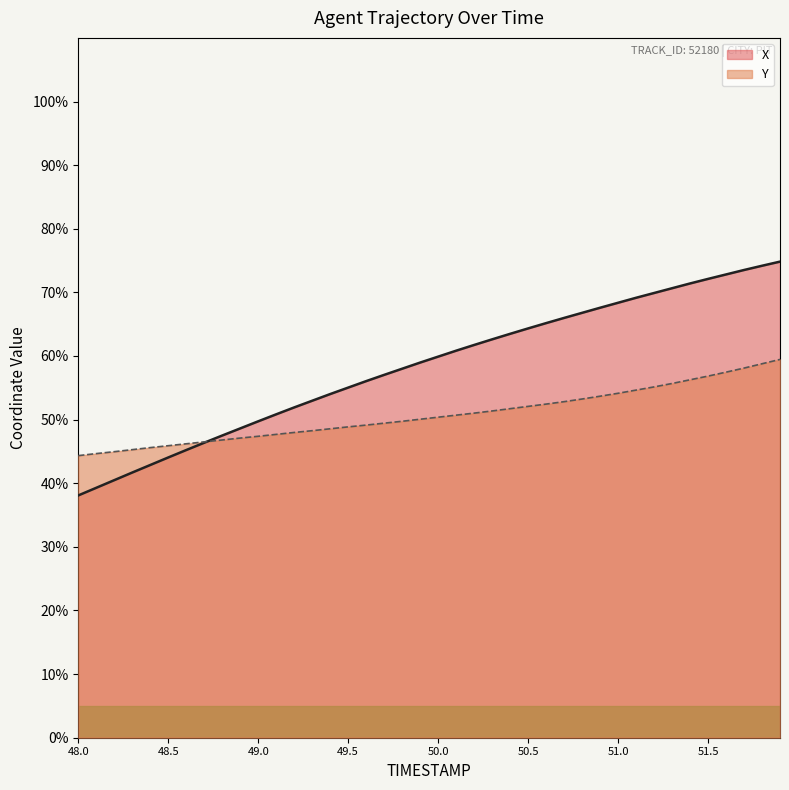

What is the maximum value for Y?

59.5